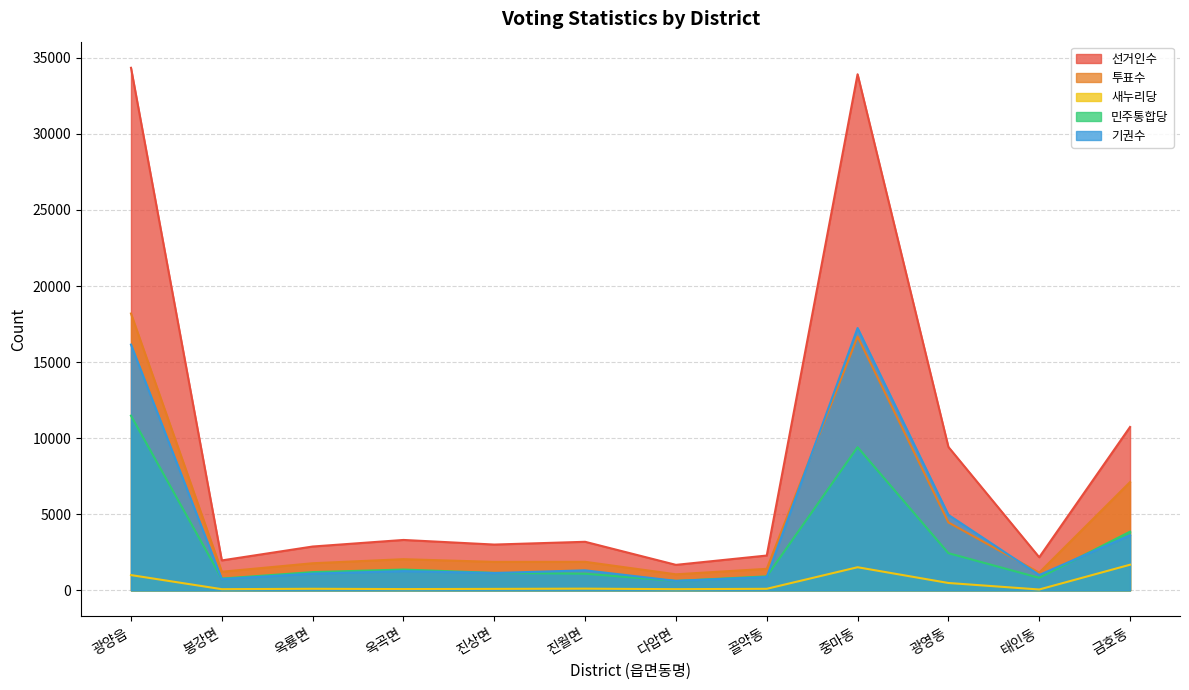

How many interior local valleys does the 선거인수 series have?

4